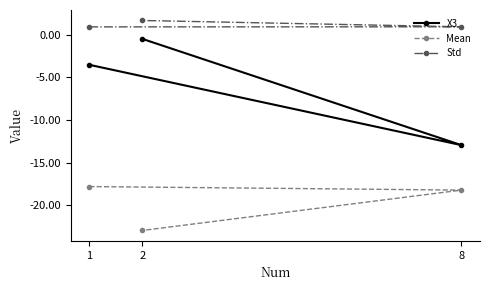

At which category is the sum across all series the highest?

1